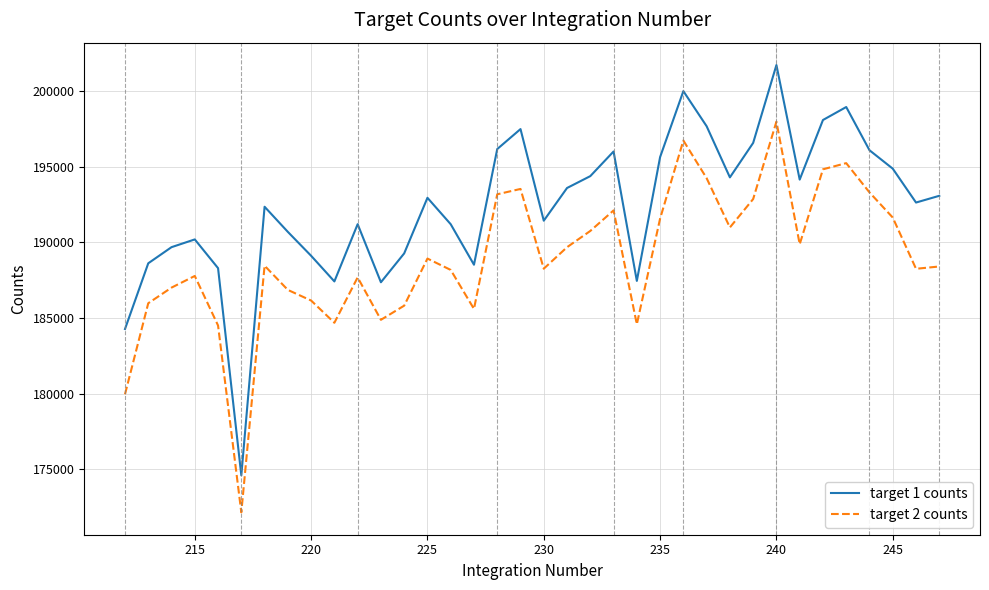

Which series has the largest range (max minus min)?

target 1 counts